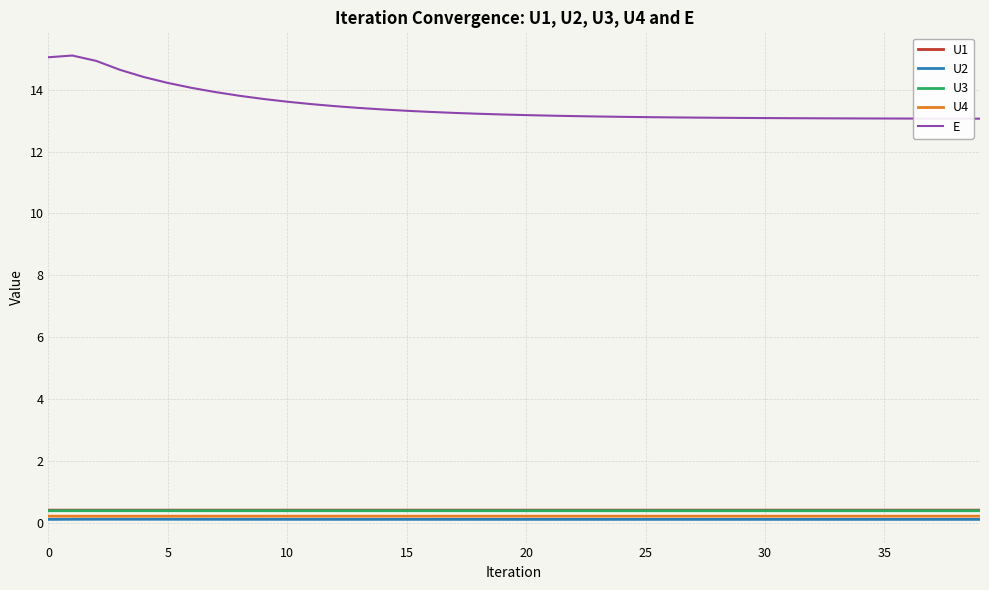

What is the sum of all U3 values?

15.6